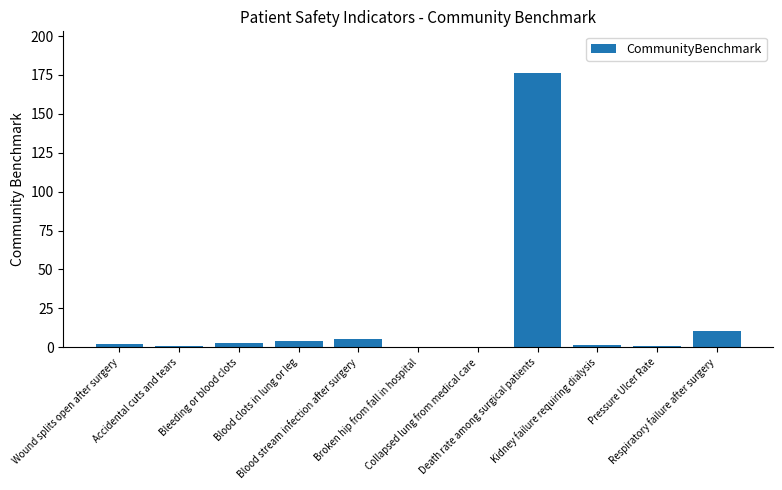

What is the change in value from Accidental cuts and tears to Broken hip from fall in hospital?

-0.6